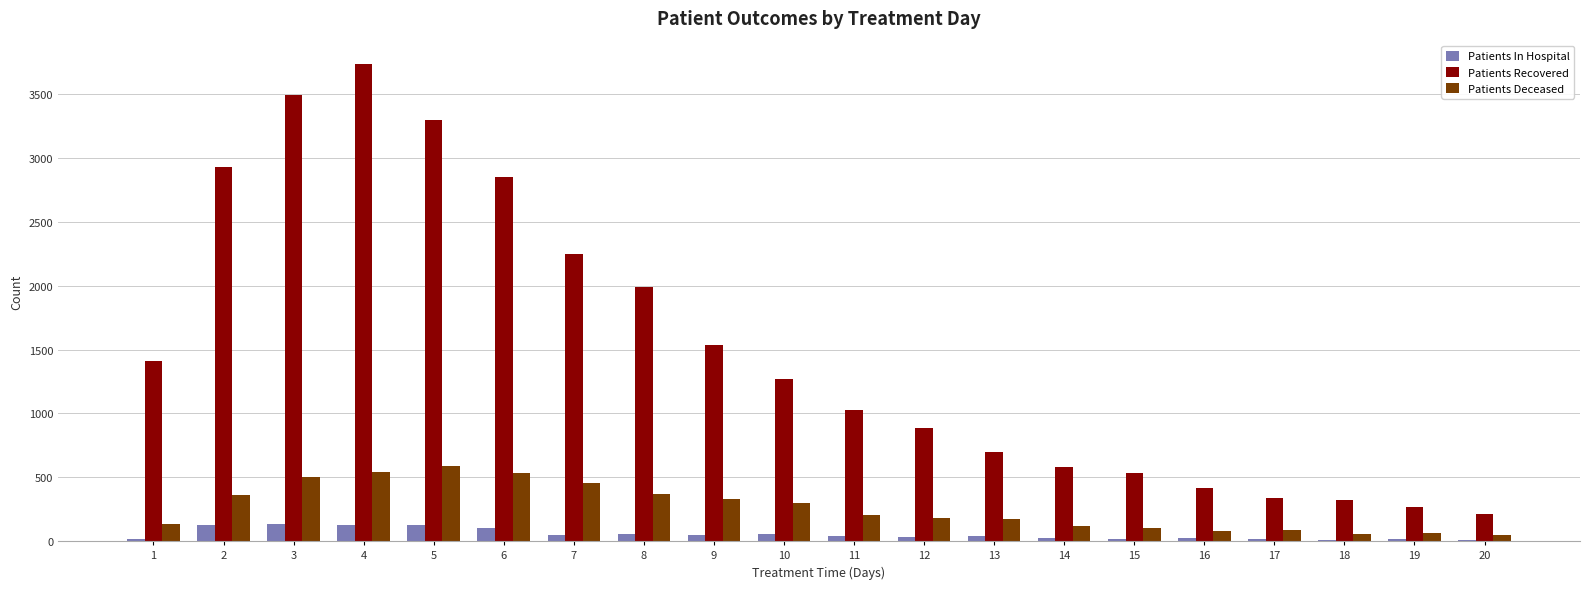

What is the sum of all Patients In Hospital values?

1068